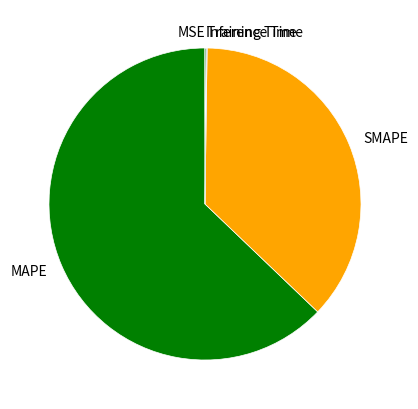

Which category accounts for the majority?

MAPE